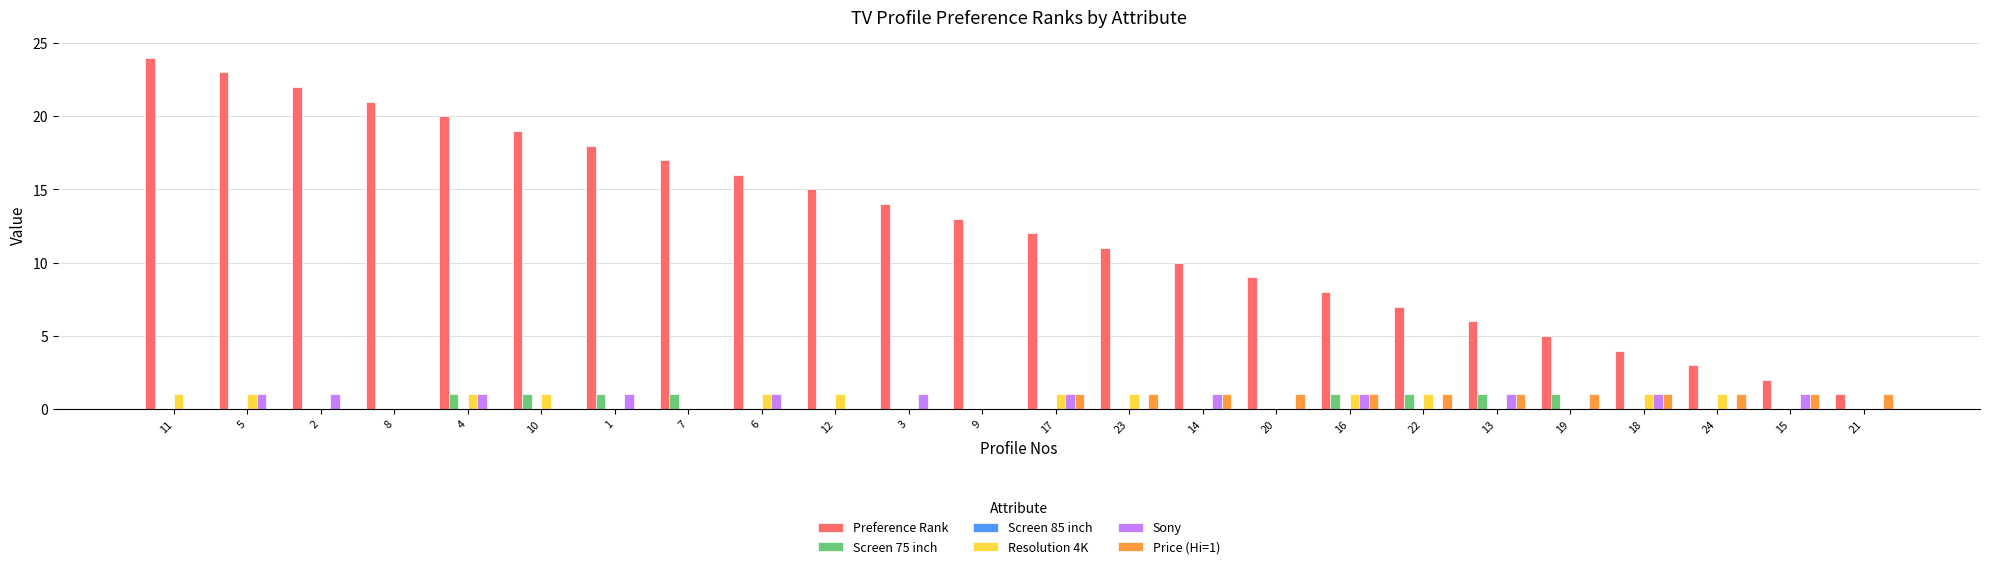

How many groups of bars are there?

24